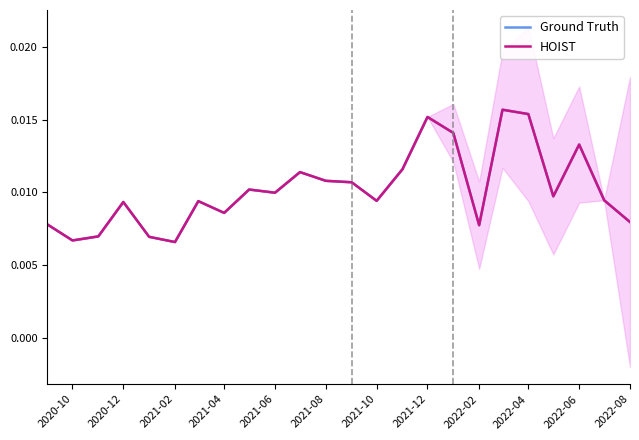

True or false: Ground Truth and HOIST cross at least once.

False